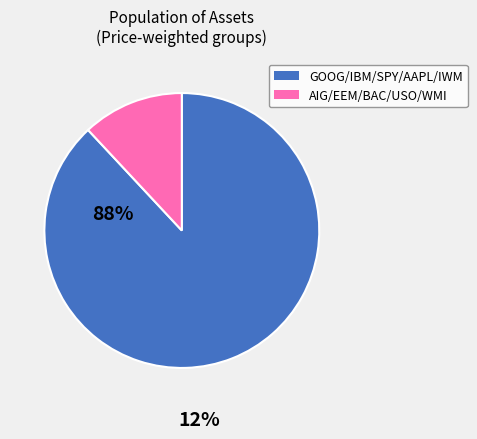

Does any single category account for the majority?

Yes